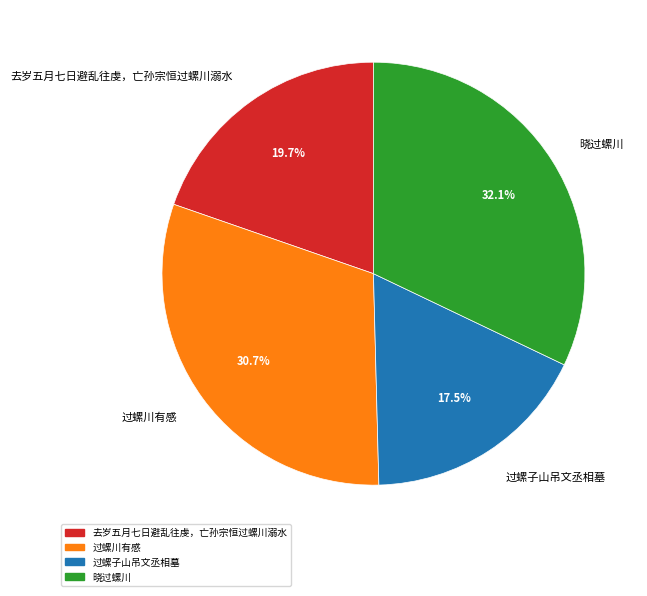

Is it true that 去岁五月七日避乱往虔，亡孙宗恒过螺川溺水 is 10% of the pie?

False